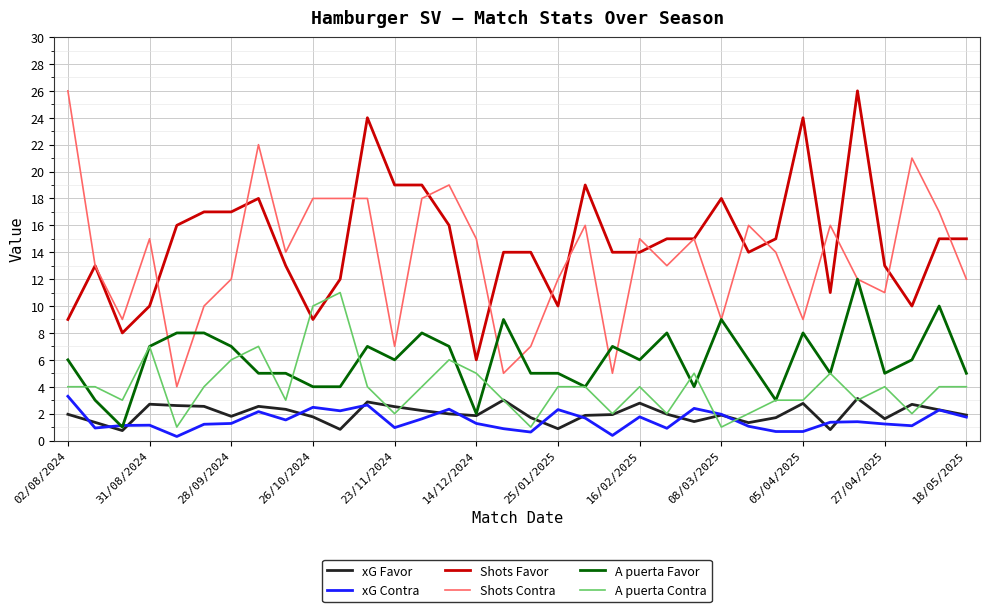

What is the maximum value shown in the chart?

26.0